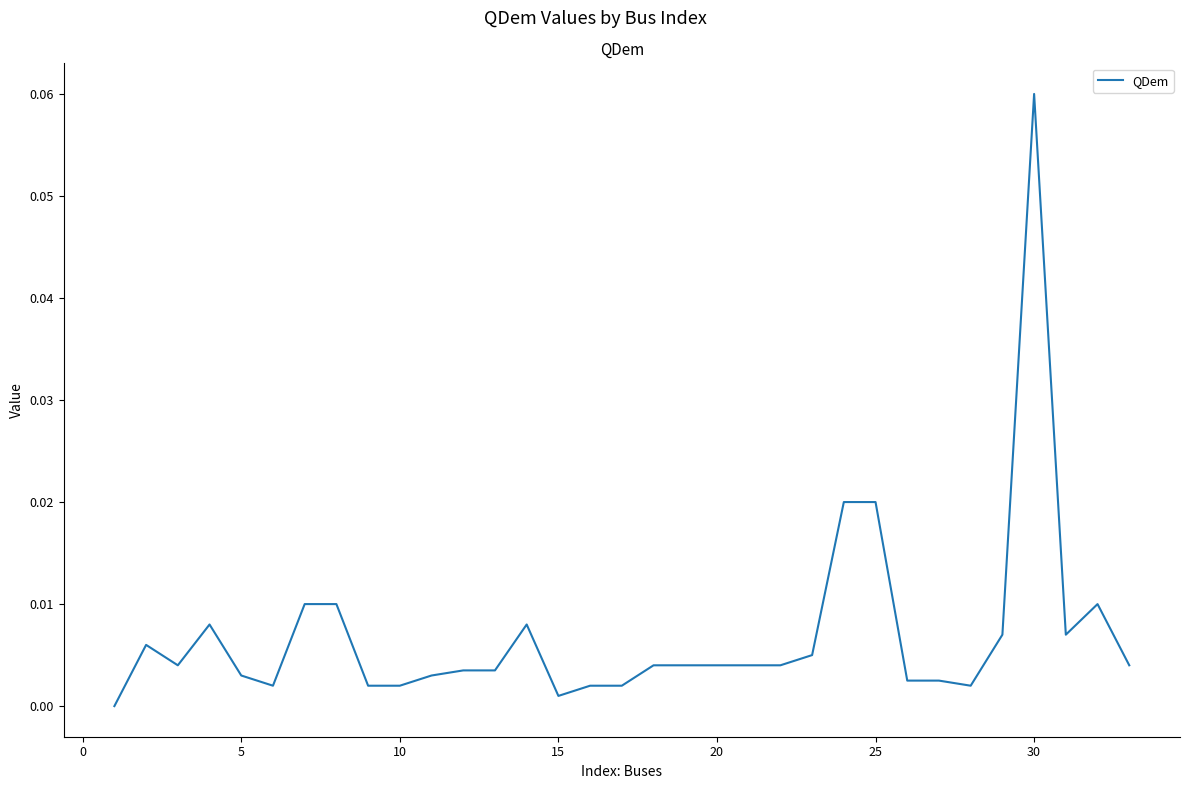

Which label corresponds to the largest value in the chart?

30